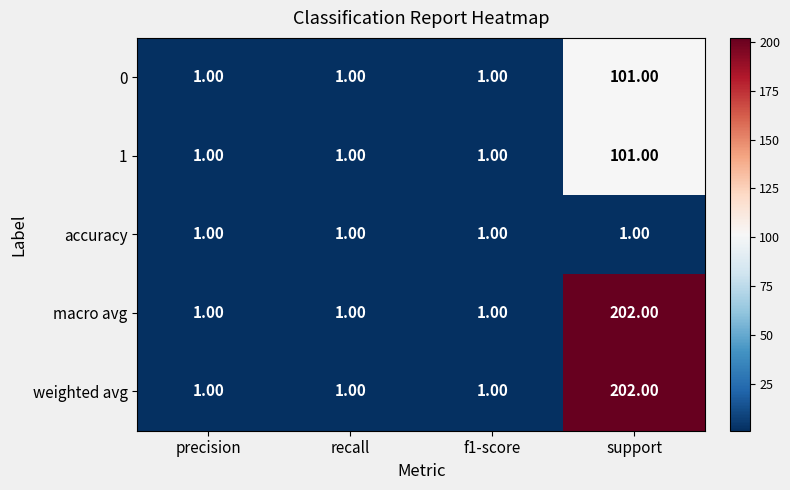

What is the average value of the 1 series?

26